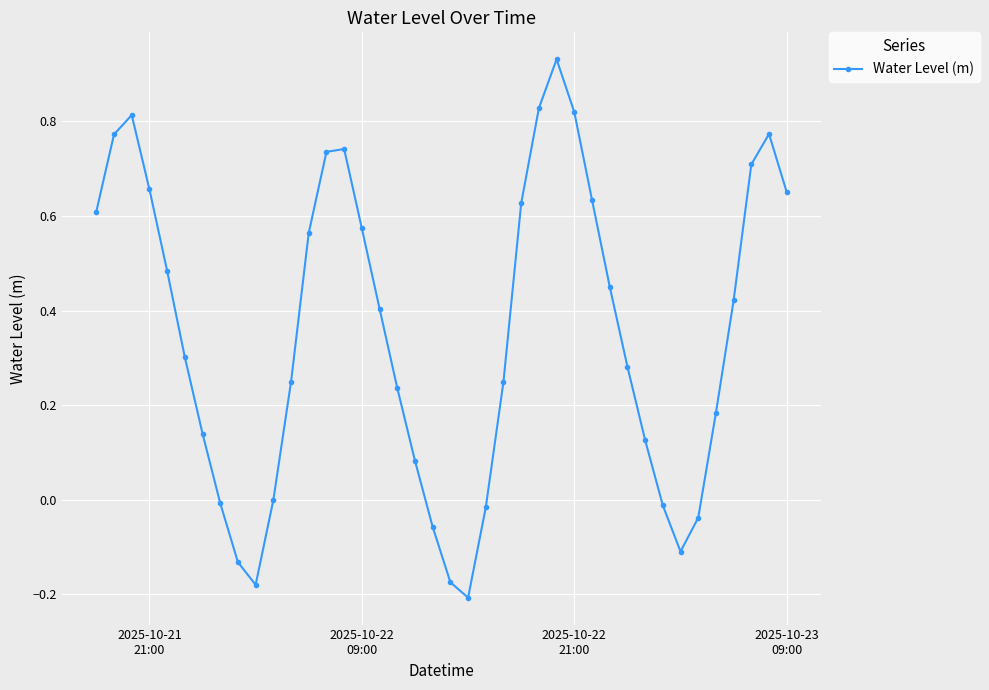

How many points are lower than both their immediate neighbors (excluding endpoints)?

3